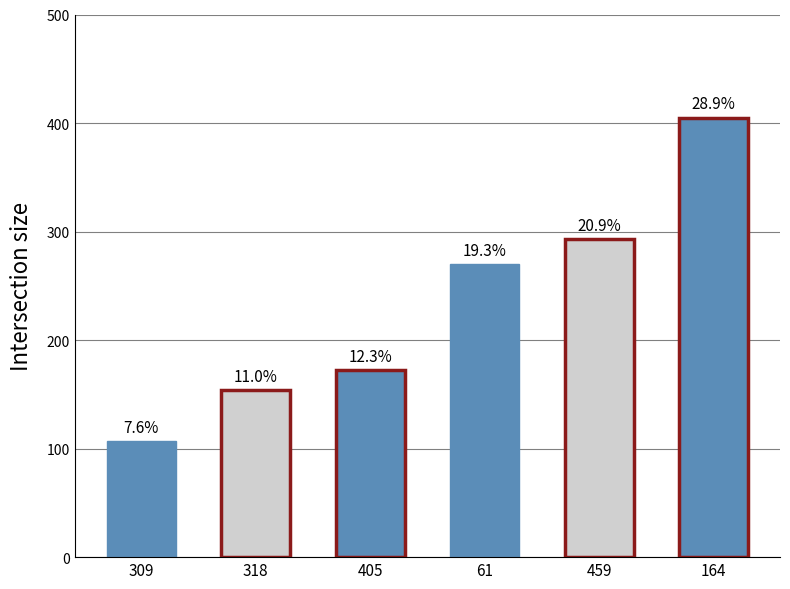

What position from the left is 61?

4